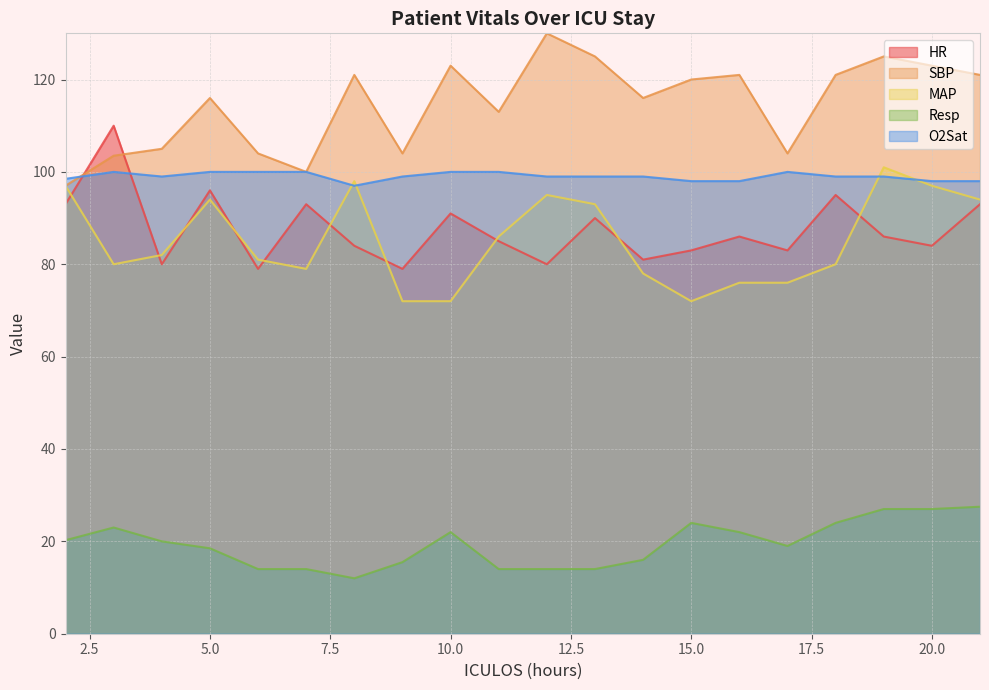

True or false: MAP and SBP cross at least once.

False